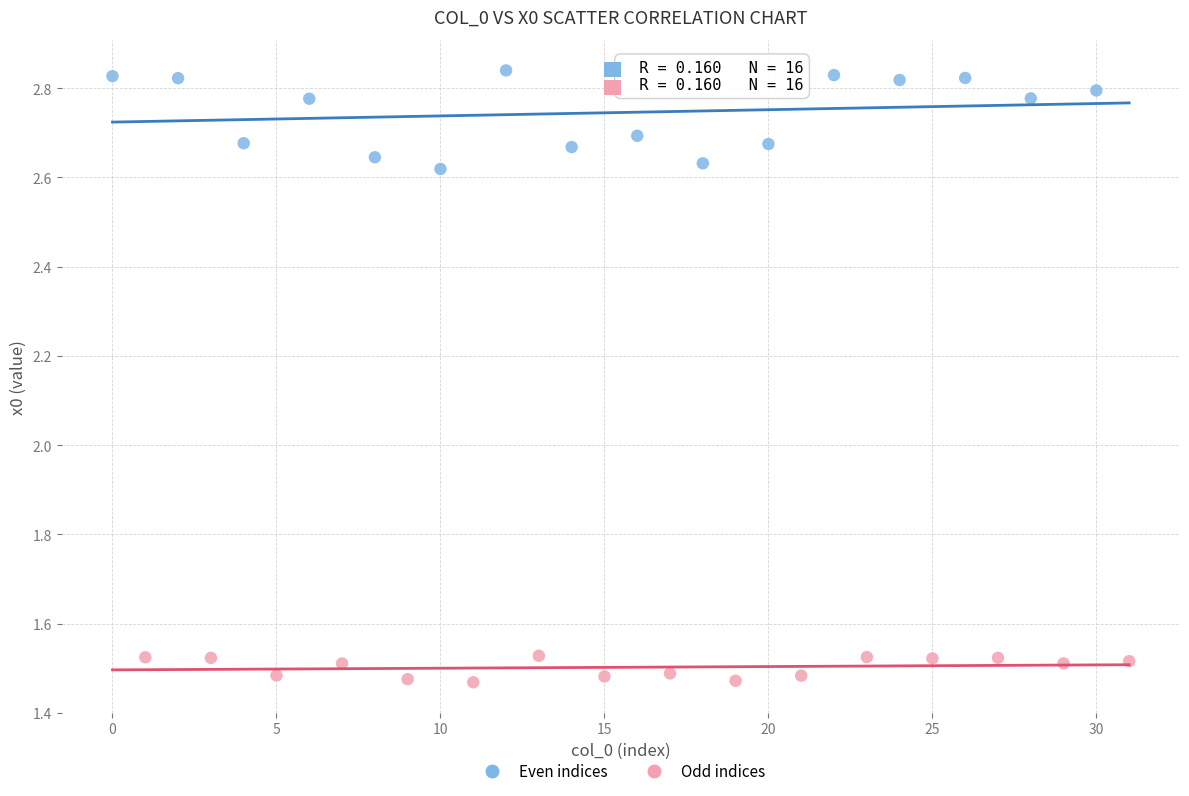

Which series reaches the minimum Y coordinate?

Odd indices